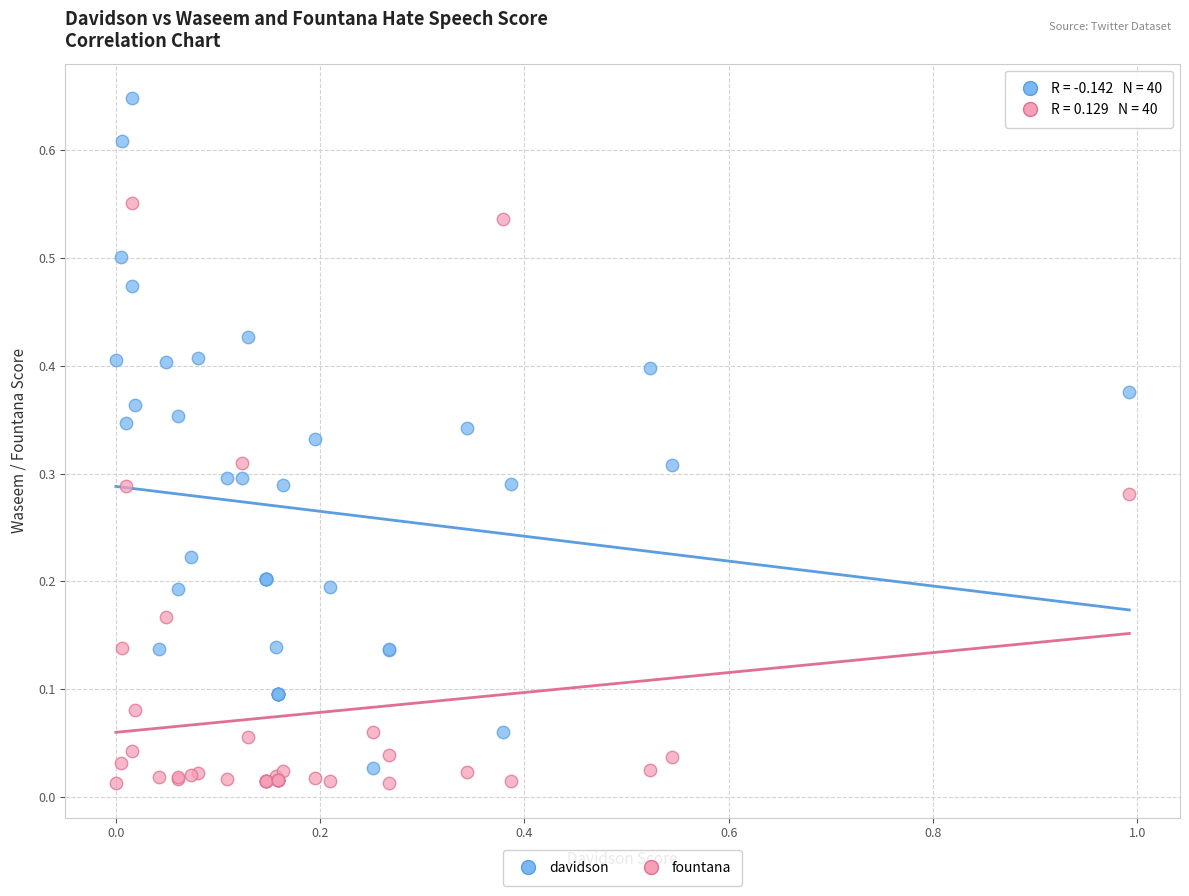

What are all the series names shown in the legend?

davidson, fountana